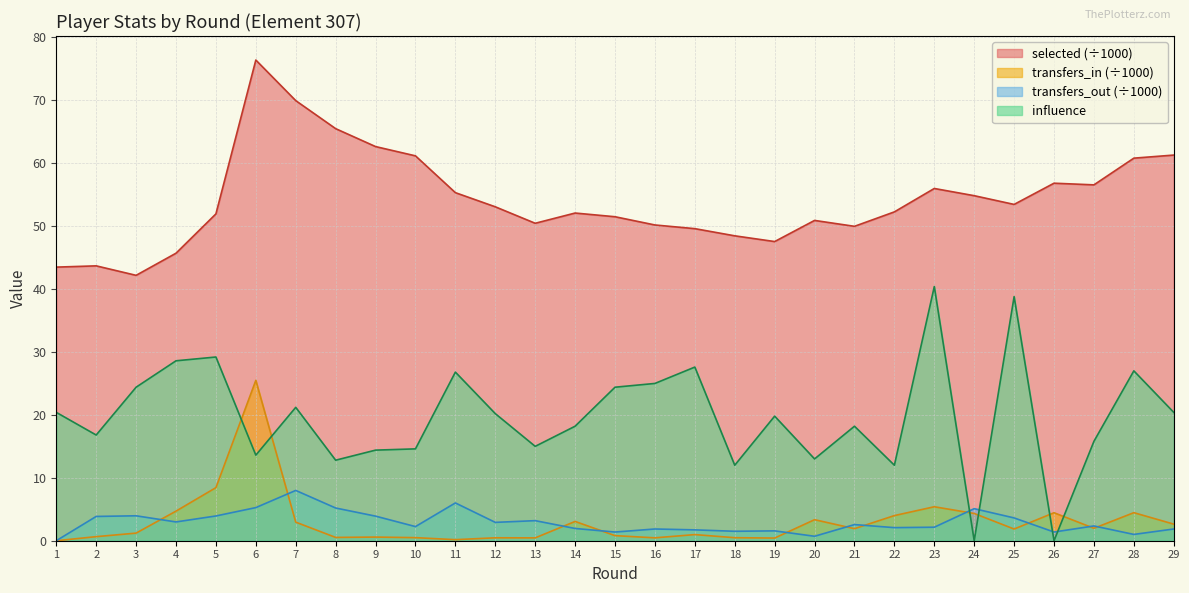

What is the maximum value for transfers_in?

25.5